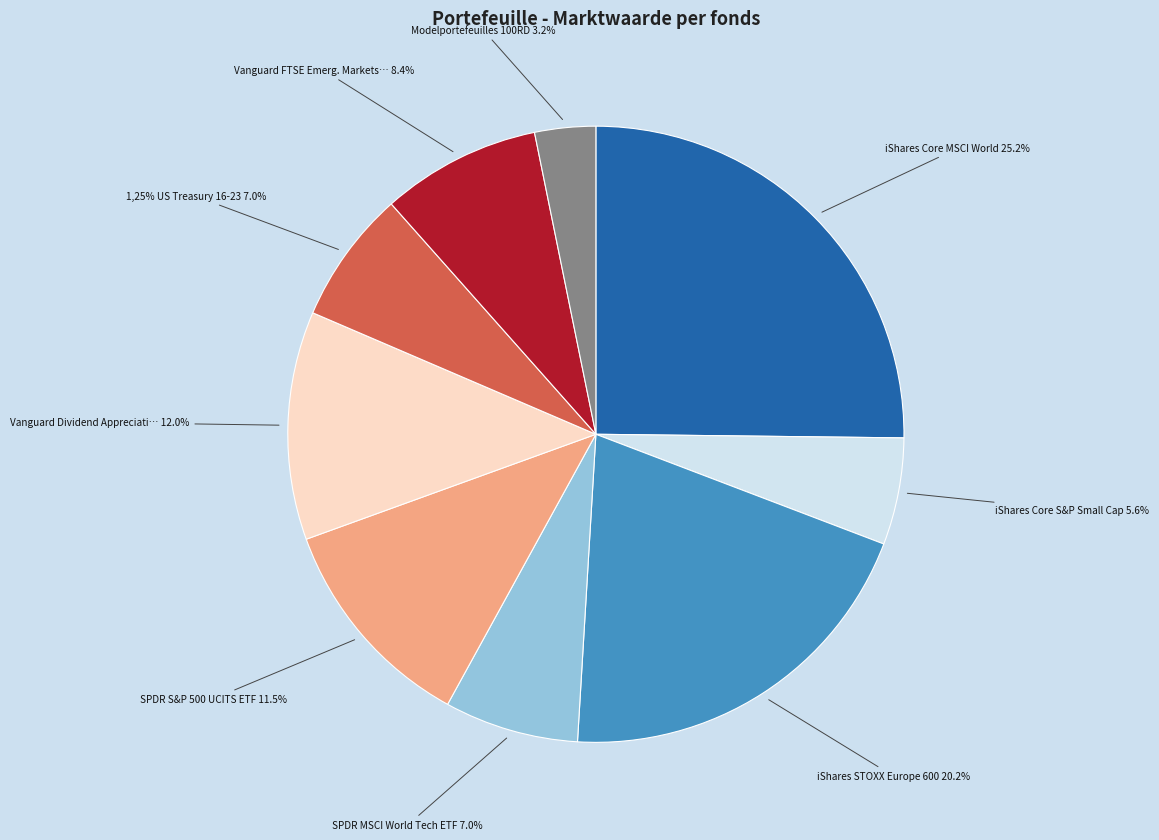

How many segments does this pie chart have?

9